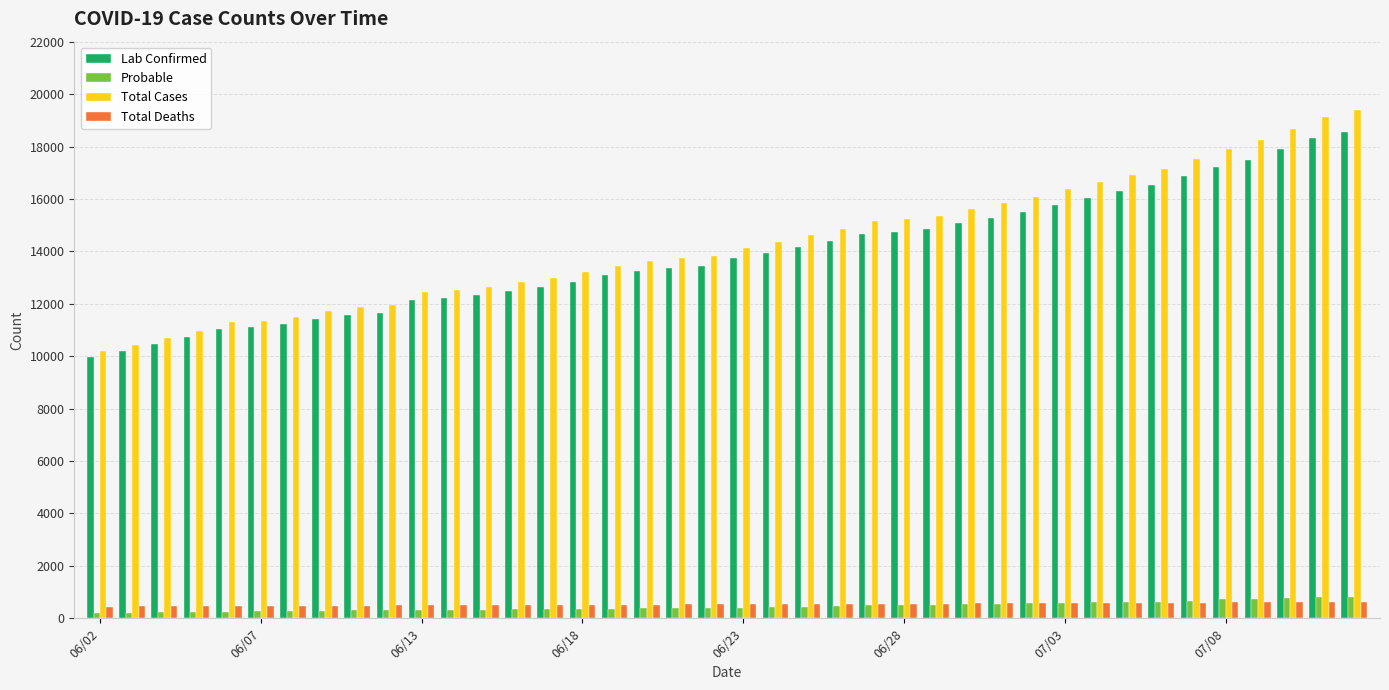

What is the greatest value displayed?

19389